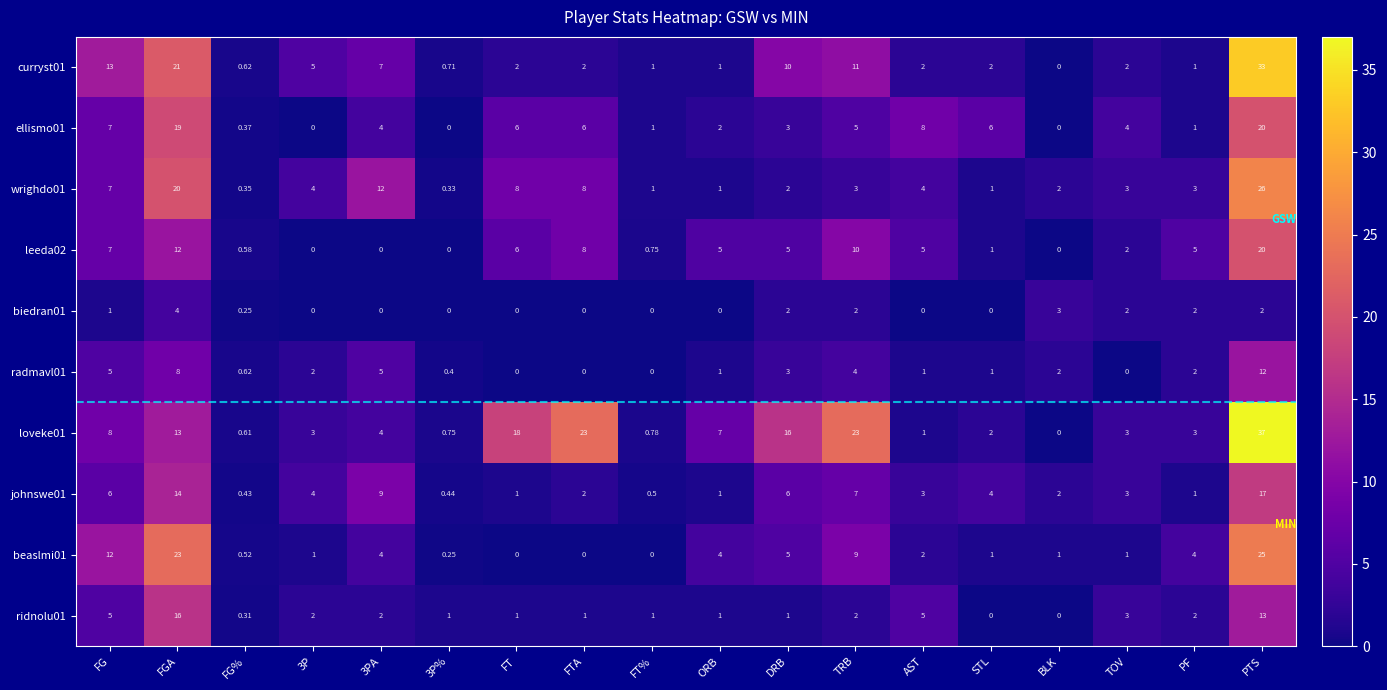

At which label is ellismo01 closest to 10?

AST